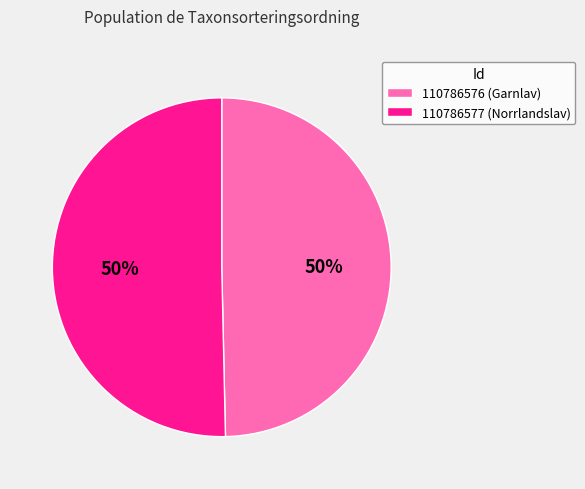

Which category has the smallest portion of the pie?

110786576